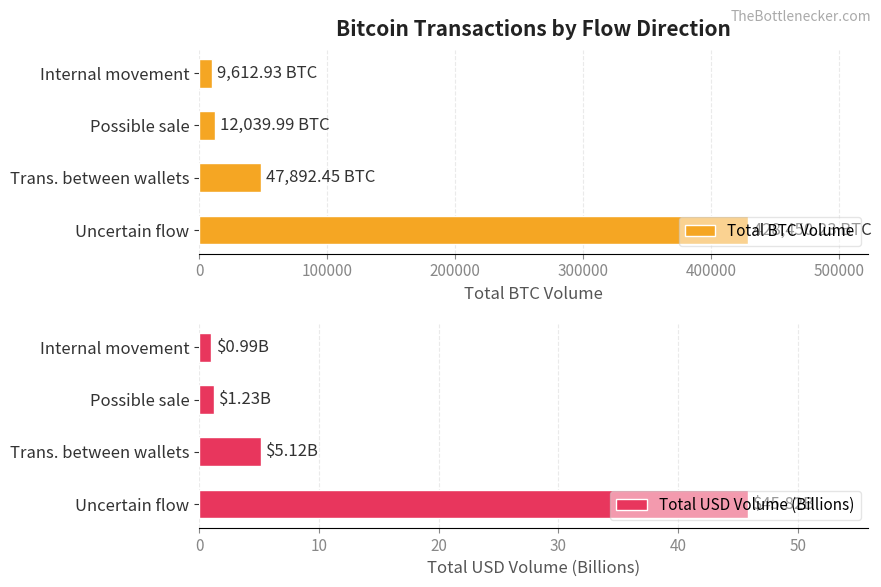

How many values in the Total USD Volume (Billions) series exceed 5?

2